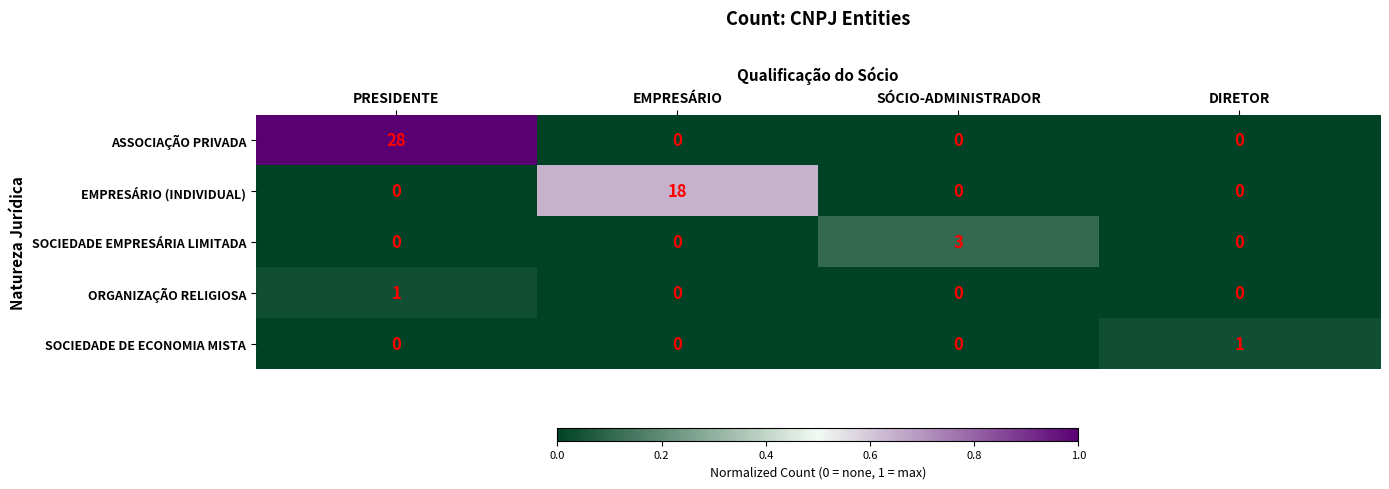

Reading left to right, extract all data points from this chart.

ASSOCIAÇÃO PRIVADA: 28	0	0	0
EMPRESÁRIO (INDIVIDUAL): 0	18	0	0
SOCIEDADE EMPRESÁRIA LIMITADA: 0	0	3	0
ORGANIZAÇÃO RELIGIOSA: 1	0	0	0
SOCIEDADE DE ECONOMIA MISTA: 0	0	0	1